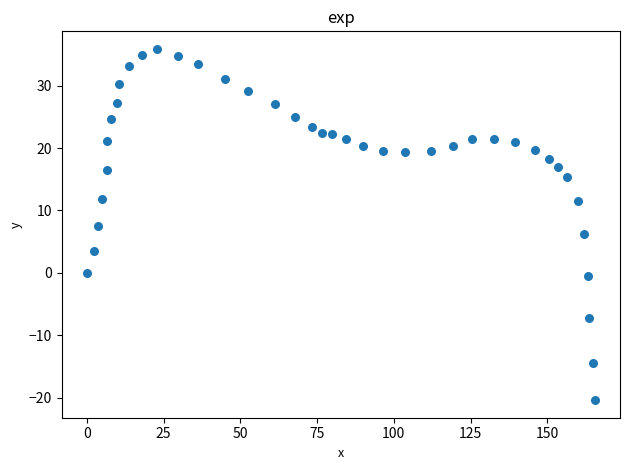

What is the range of X values (max minus min)?

165.4